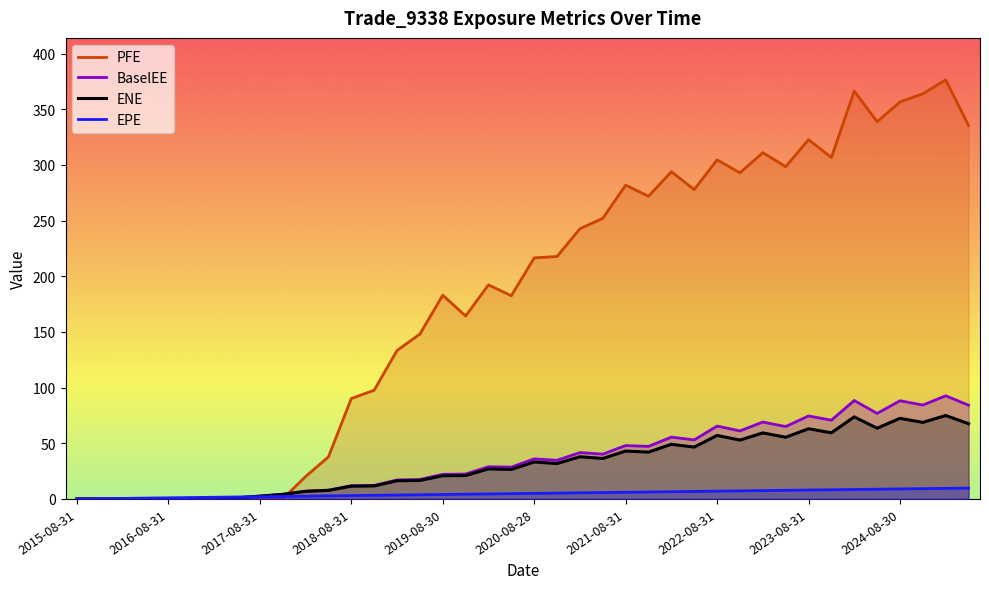

Rank the series by their maximum value, from highest to lowest.

PFE, BaselEE, ENE, EPE